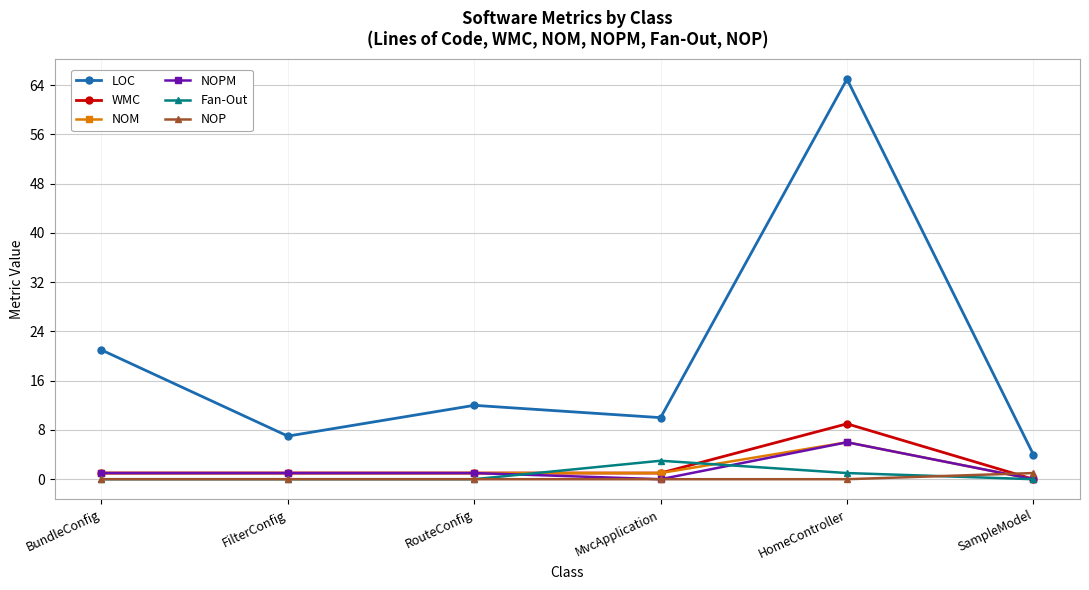

What position from the right is FilterConfig?

5